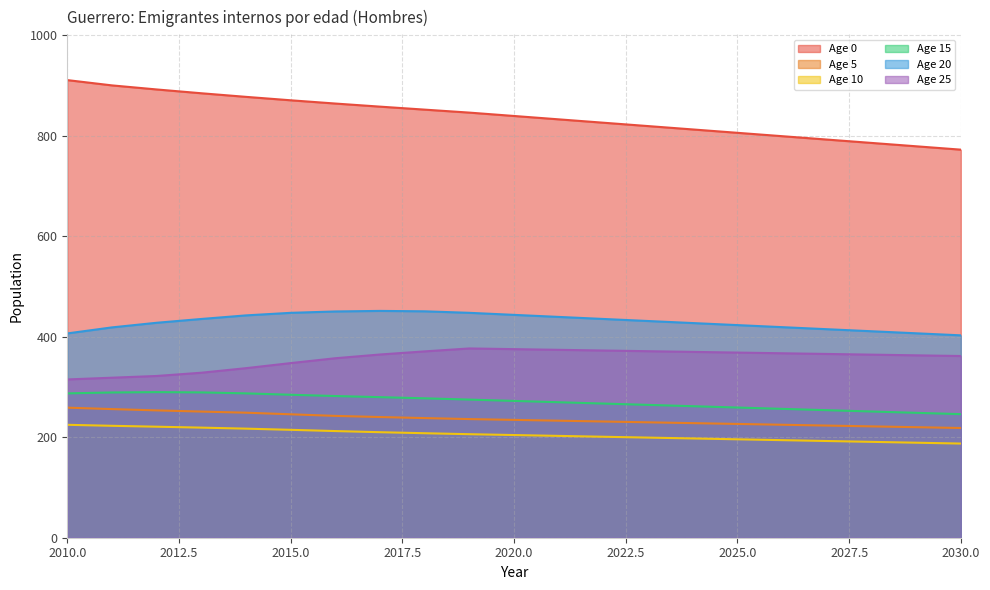

How many values in the Age 5 series exceed 245?

6